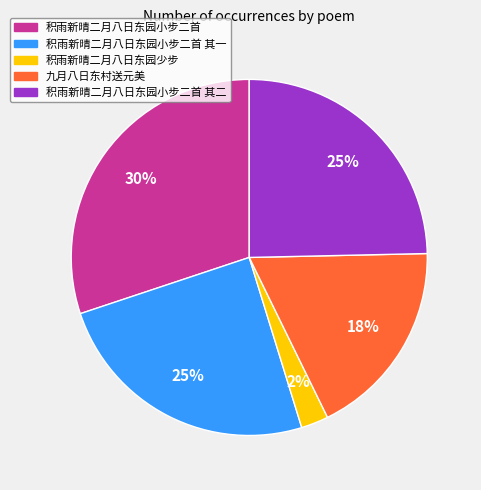

To the nearest percent, what is the average slice percentage?

20%